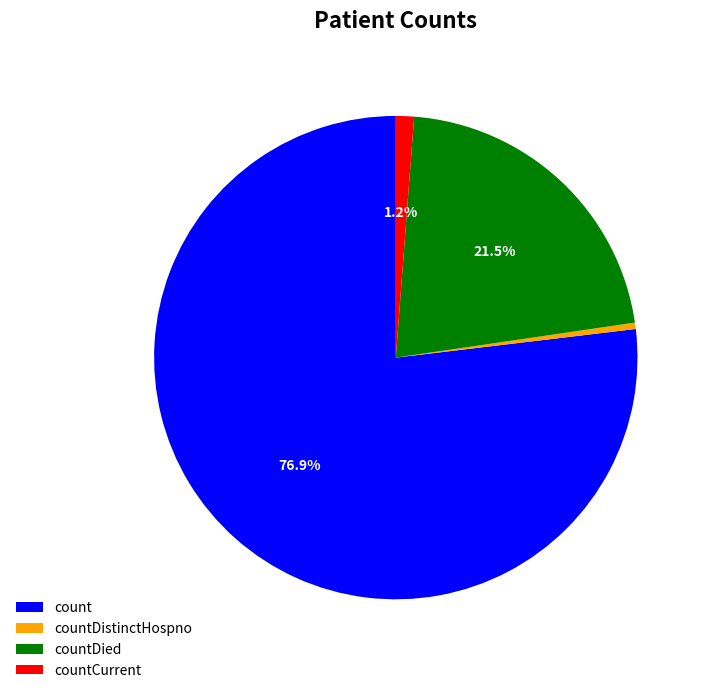

What is the largest slice in the pie chart?

count